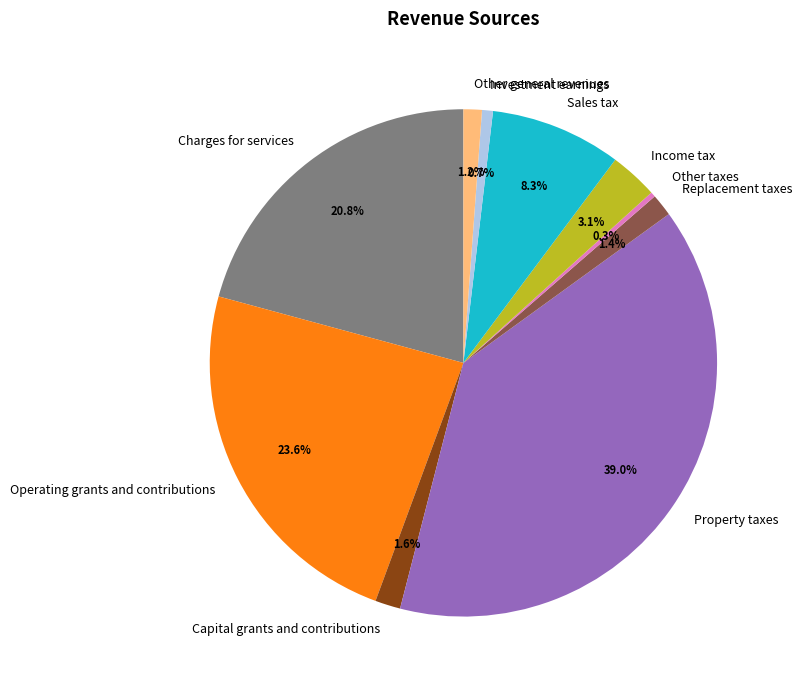

What percentage is NOT represented by Other taxes?

99.7%